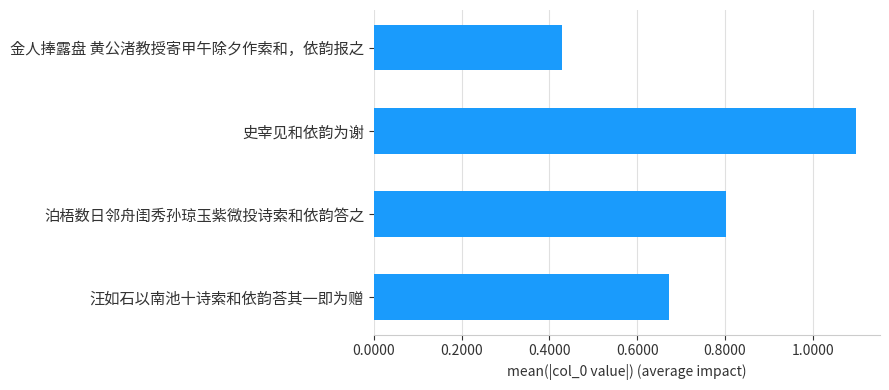

Which has a higher value, 0.6000 or 1.0000?

1.0000